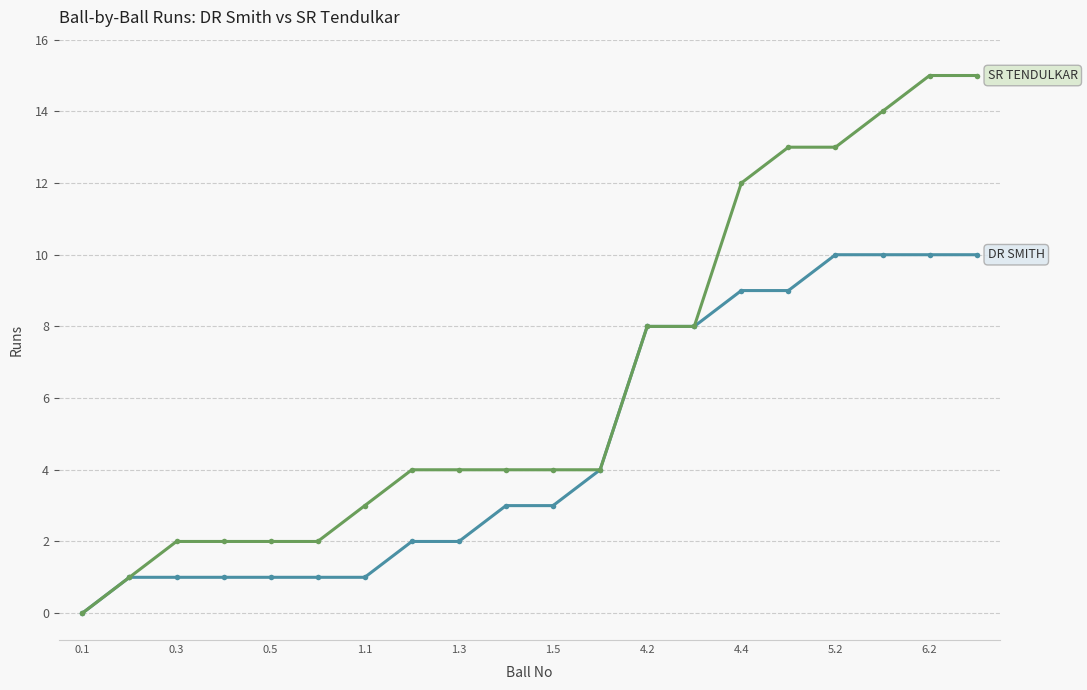

How many lines are shown in the chart?

2